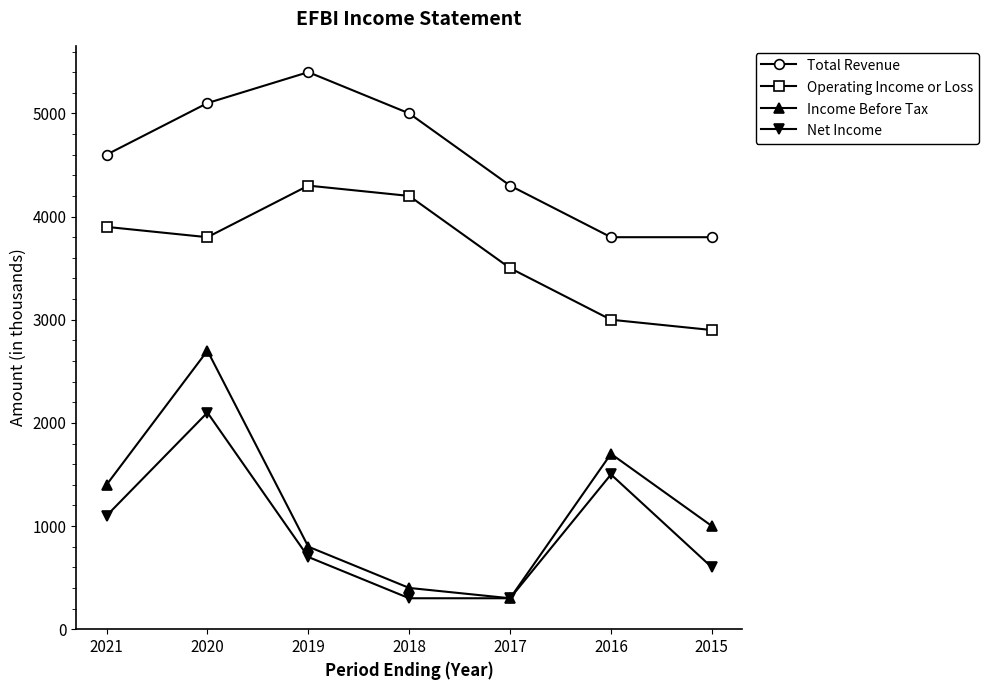

Reading left to right, extract all data points from this chart.

Total Revenue: 4600	5100	5400	5000	4300	3800	3800
Operating Income or Loss: 3900	3800	4300	4200	3500	3000	2900
Income Before Tax: 1400	2700	800	400	300	1700	1000
Net Income: 1100	2100	700	300	300	1500	600